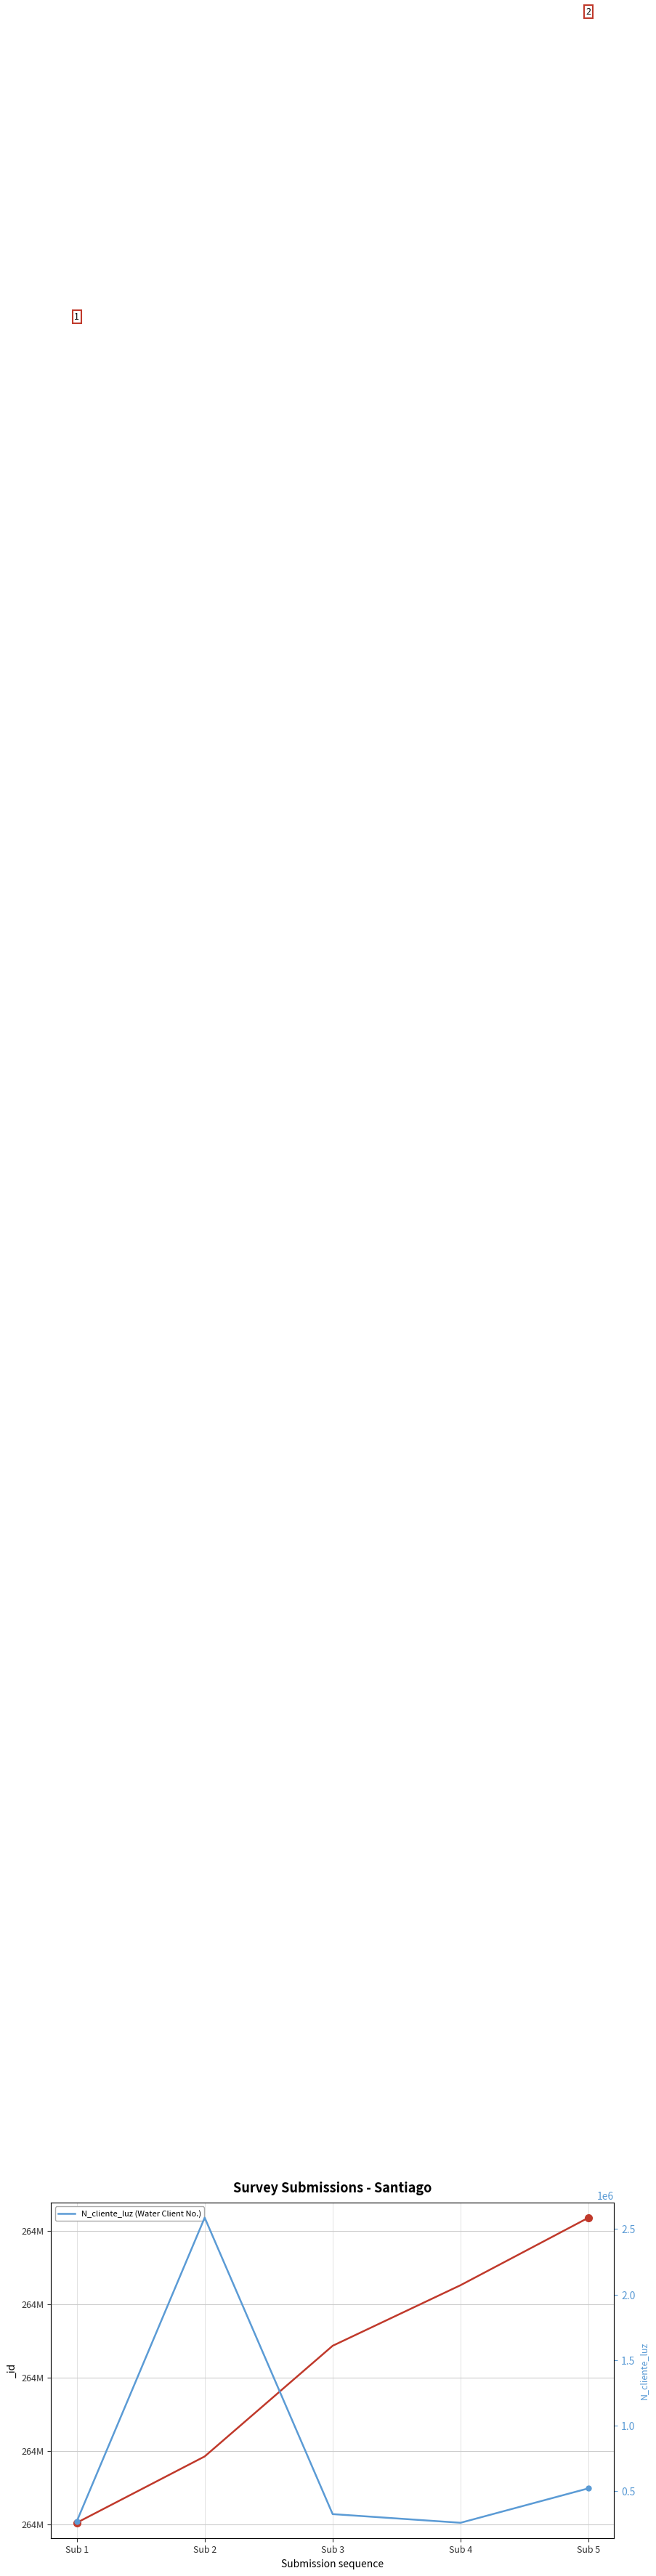

How many values exceed 324732?

2